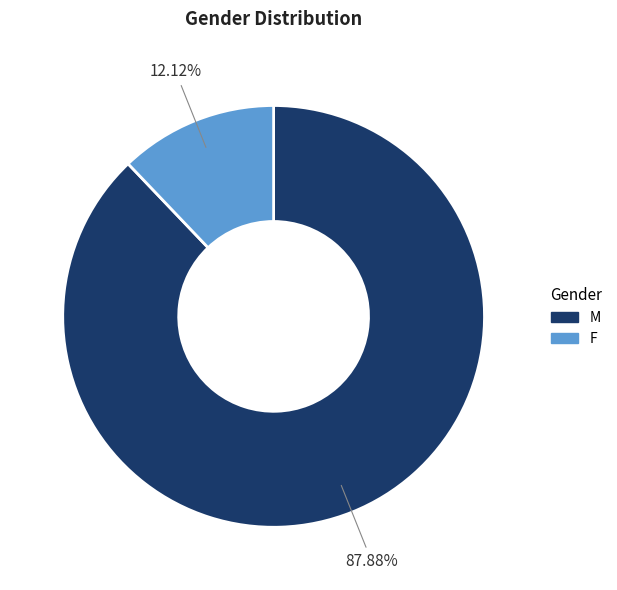

What is the ratio of the value at F to the value at M?

0.1